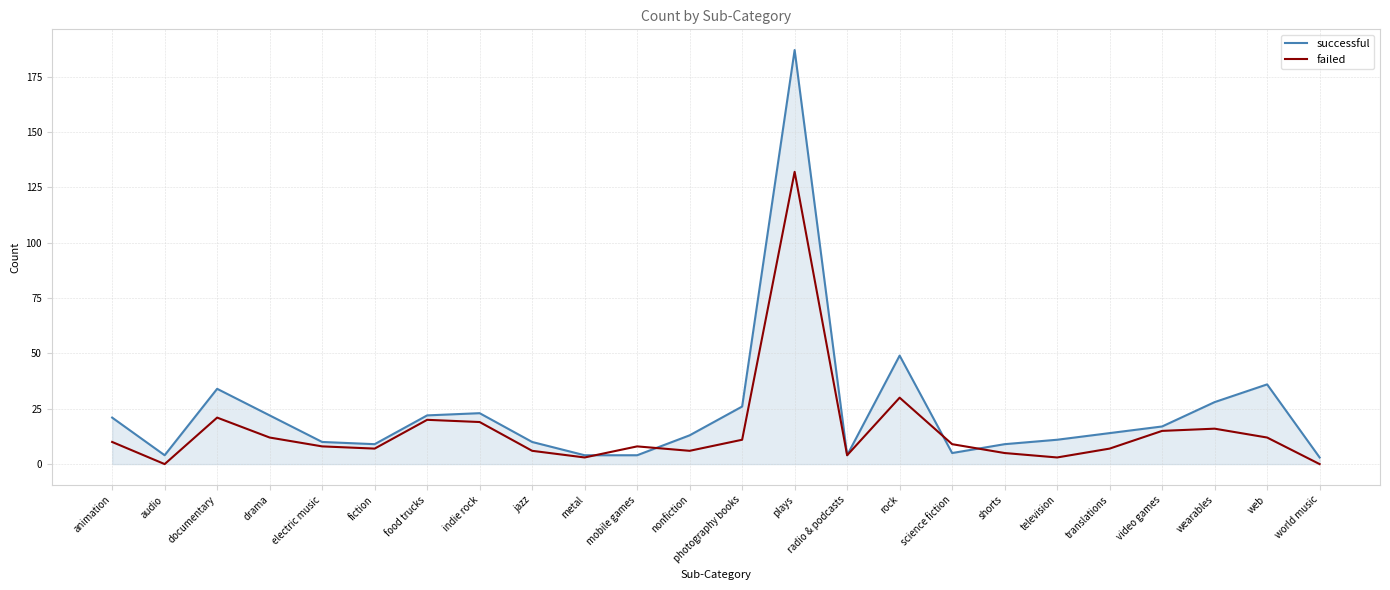

List the series in order of their peak value, highest first.

successful, failed